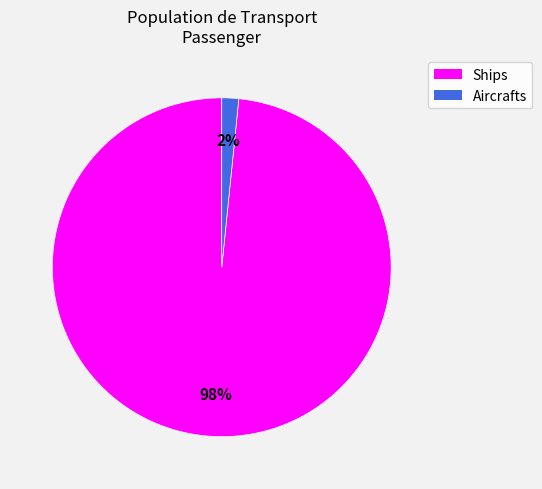

How many segments does this pie chart have?

2